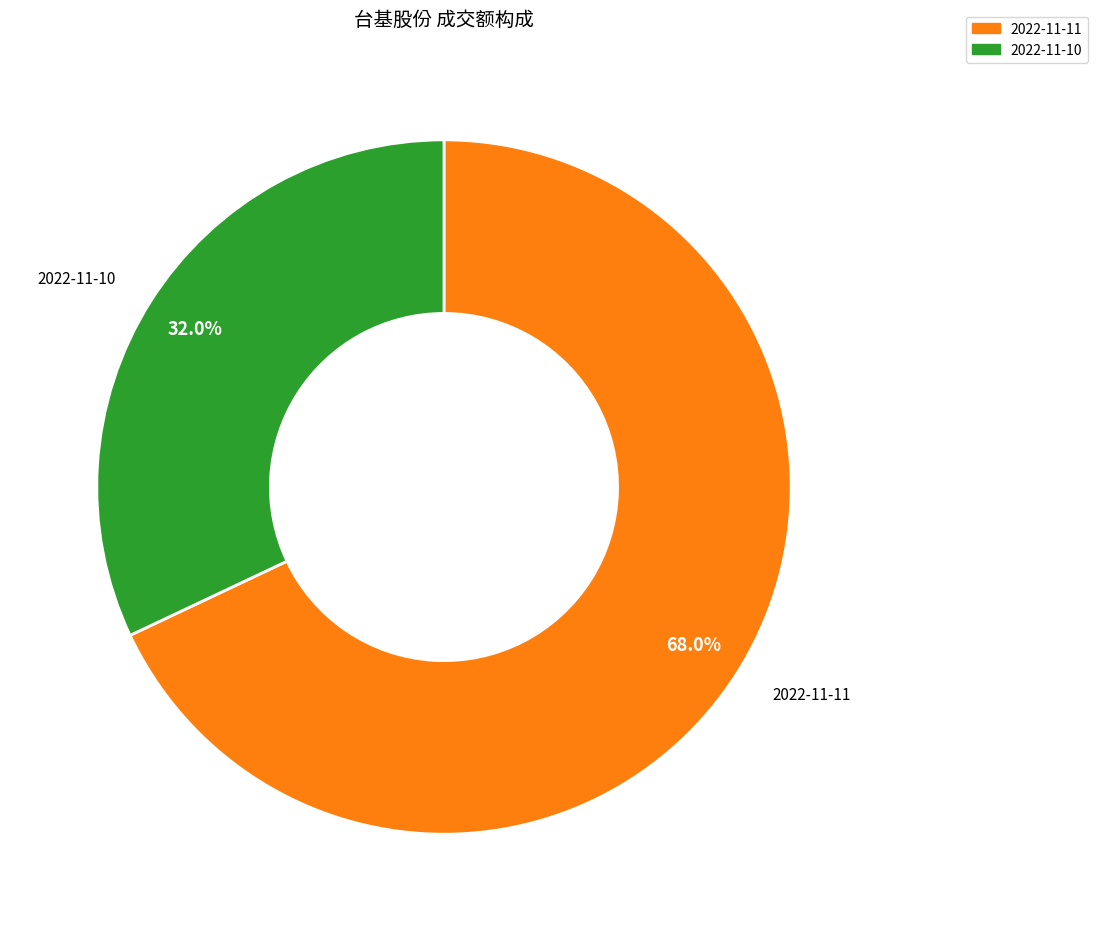

To the nearest percent, what is the difference between the 2022-11-10 and 2022-11-11 slice percentages?

36%